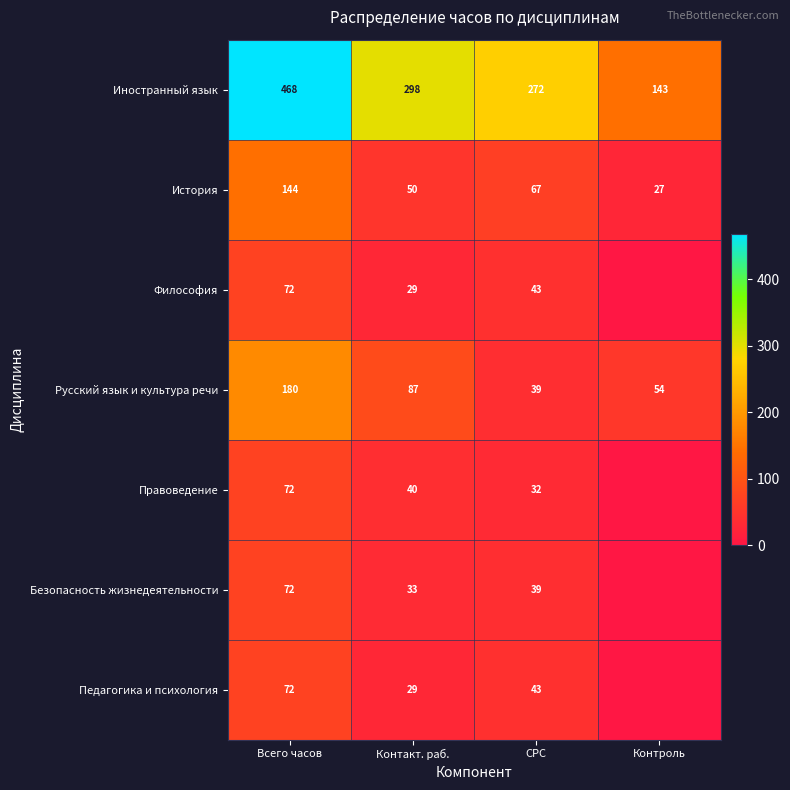

Is it true that История equals 27 at Контроль?

True